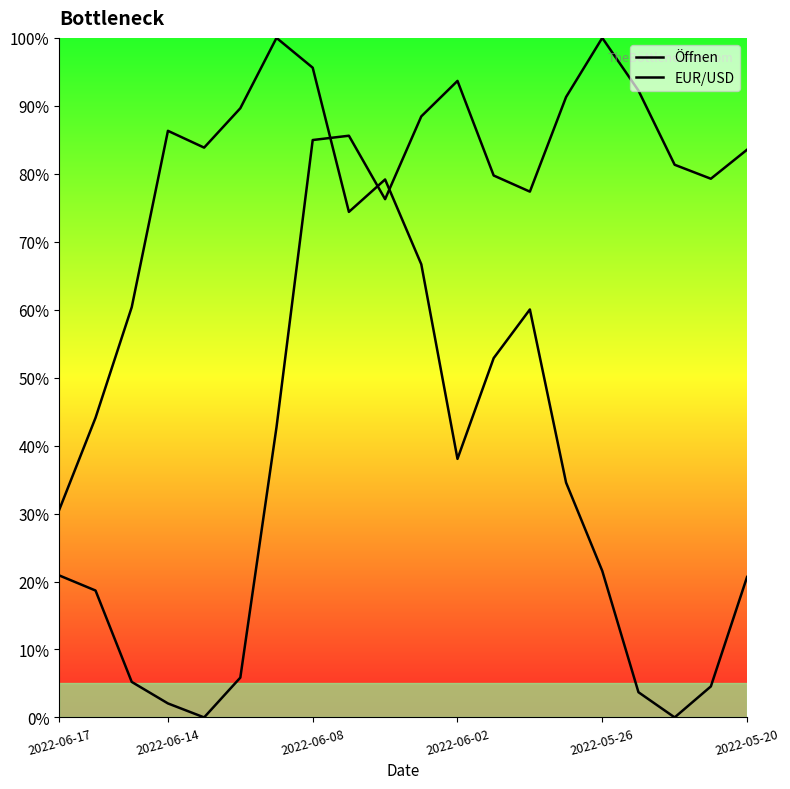

Which series ends up on top after the final intersection of EUR/USD and Öffnen?

EUR/USD